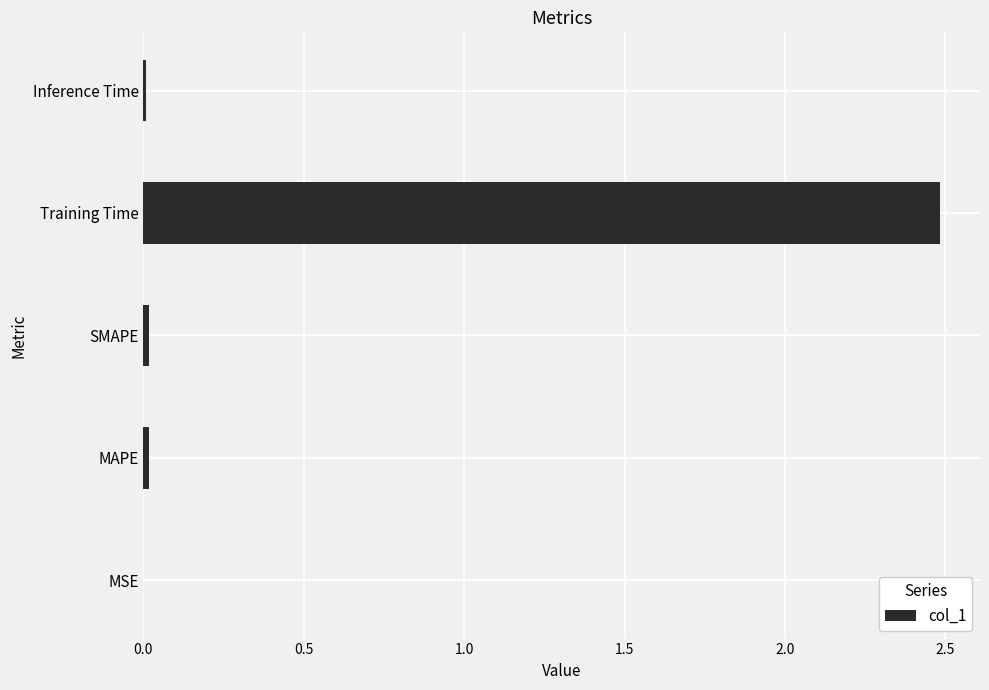

What is the sum of all values?

2.5